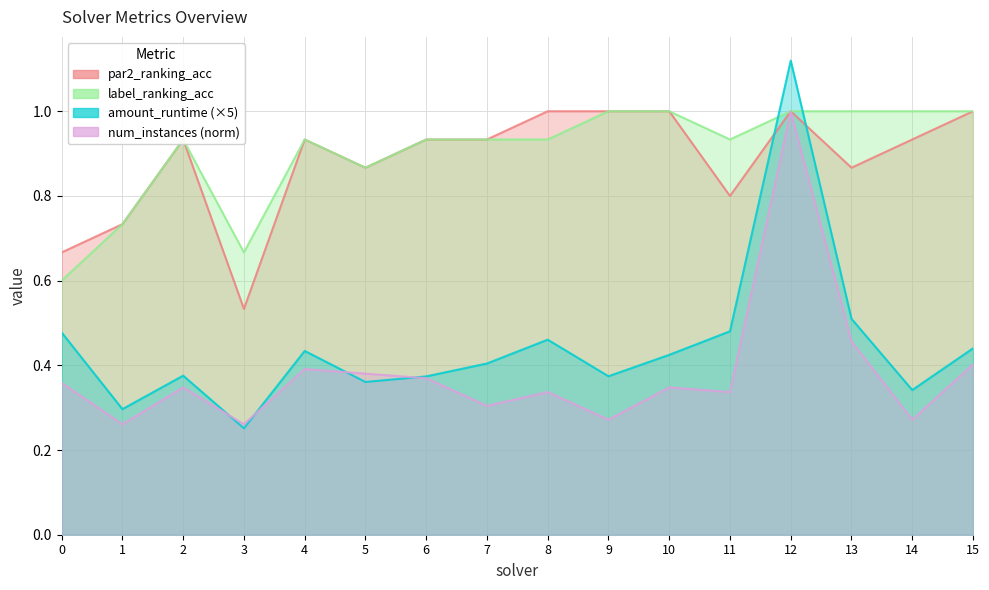

True or false: par2_ranking_acc and num_instances cross at least once.

False